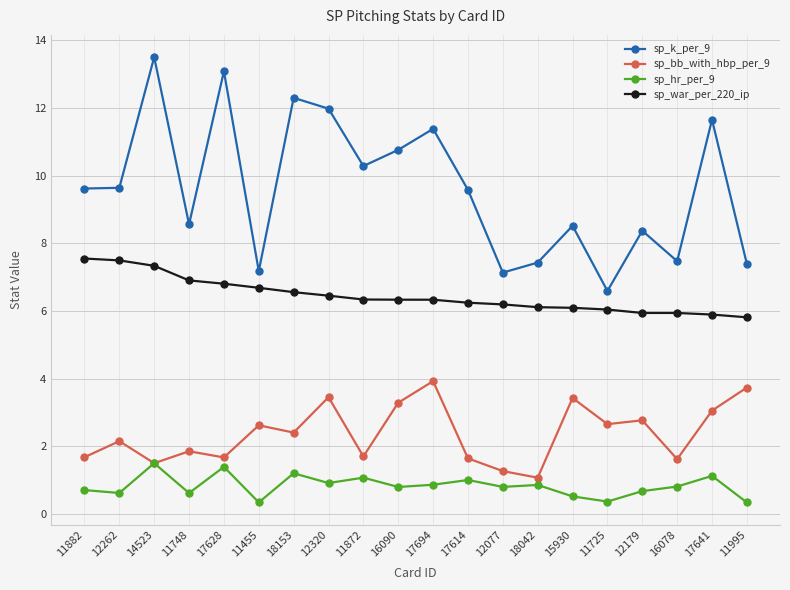

Is it true that sp_k_per_9 equals 8.4 at 12179?

True